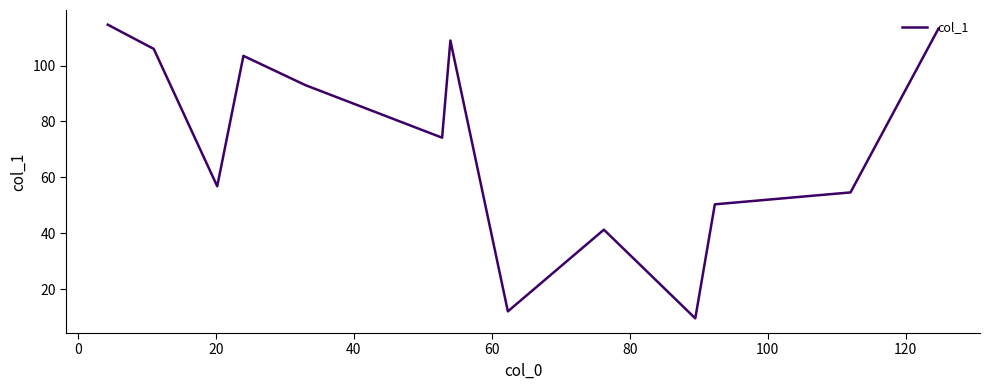

What is the greatest value displayed?

114.7